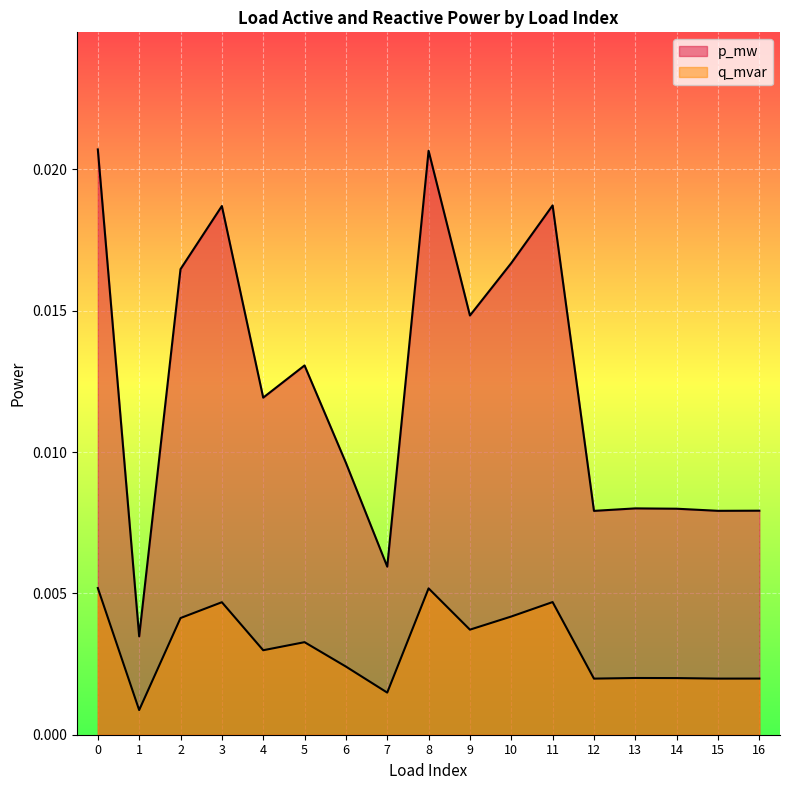

True or false: q_mvar and p_mw cross at least once.

False